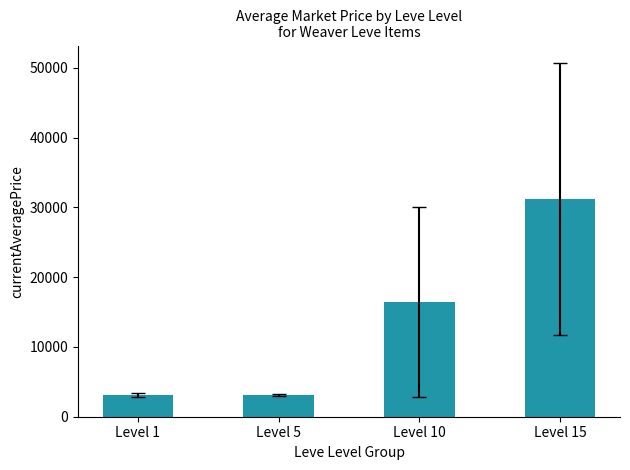

What is the sum of the values at Level 1 and Level 15?

34297.2